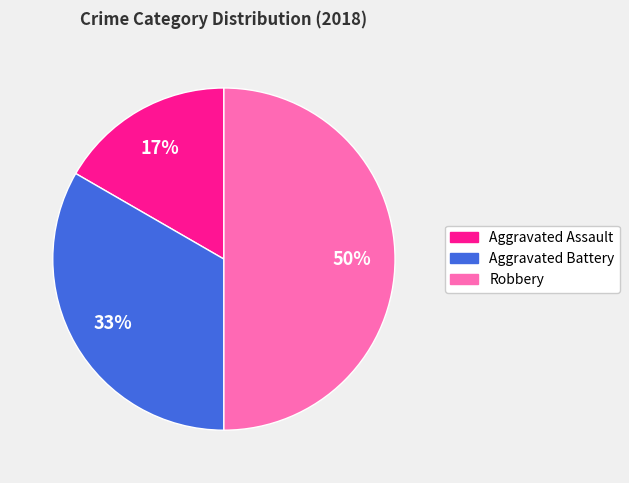

How many slices are in this pie chart?

3